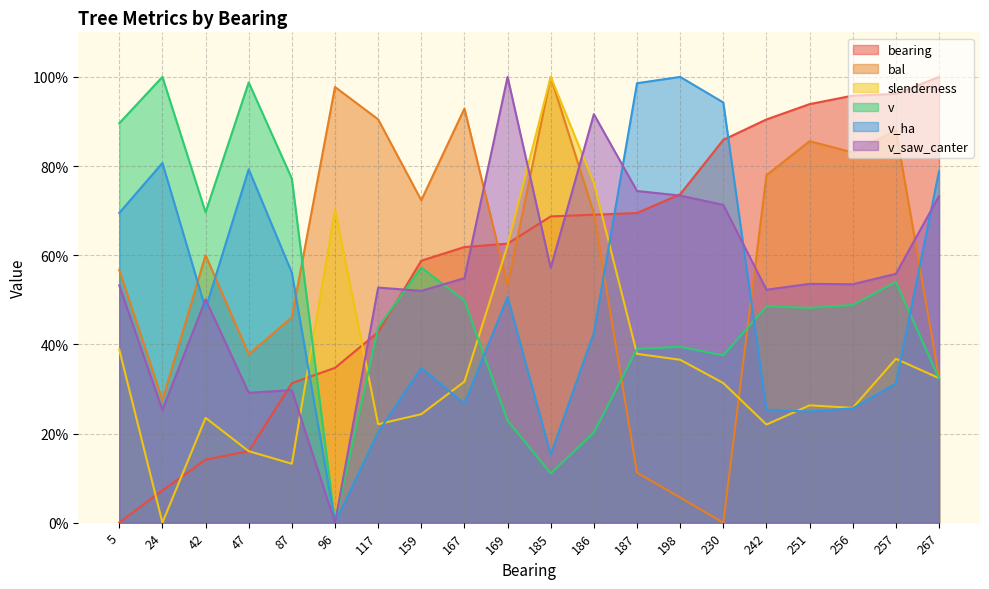

At which label does v_saw_canter first exceed 53?

5